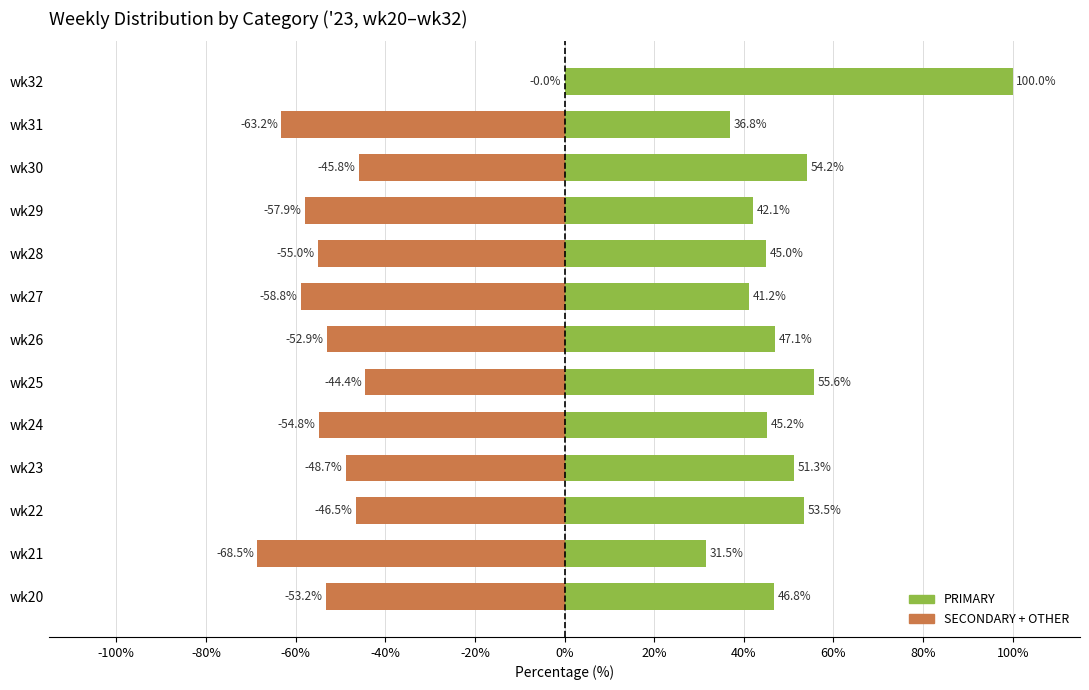

At wk31, list the series in order from largest to smallest.

PRIMARY, SECONDARY + OTHER